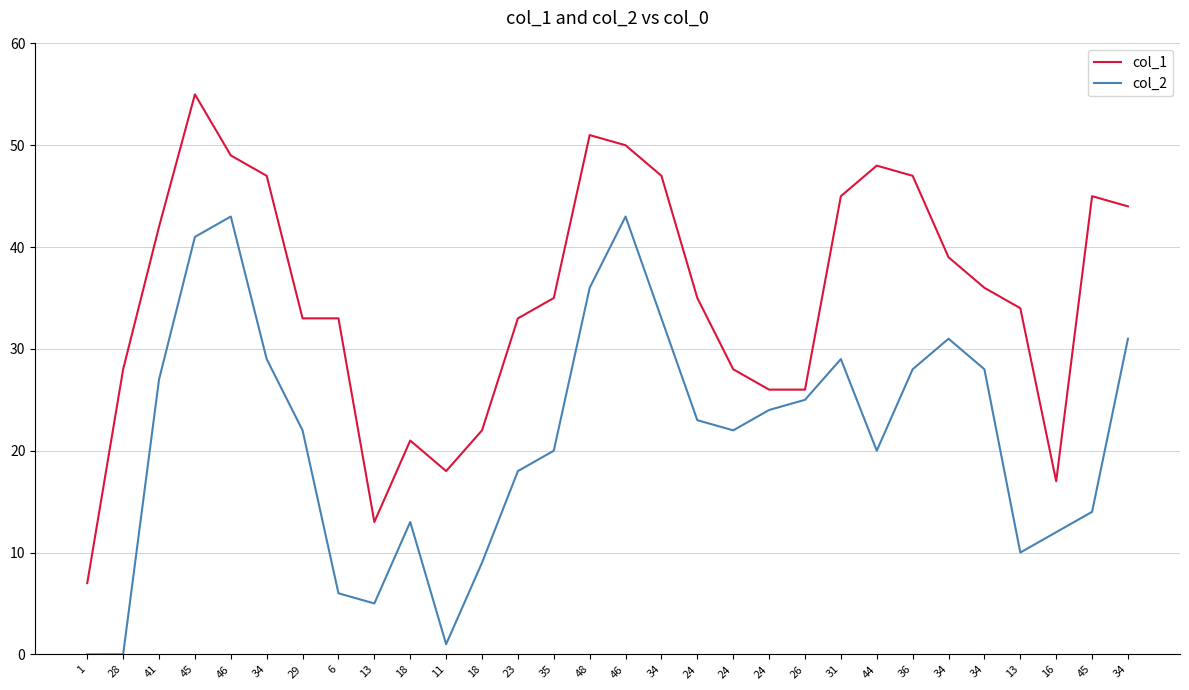

Is this an area chart (filled region under the line)?

No